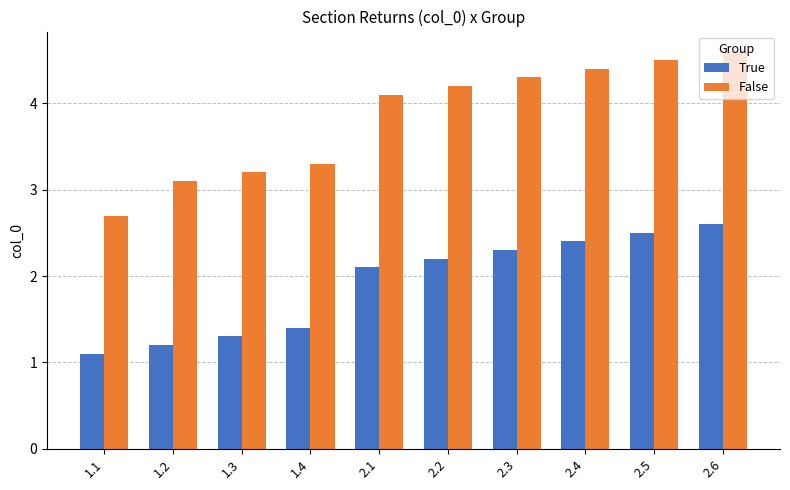

Which label corresponds to the smallest value in the chart?

1.1